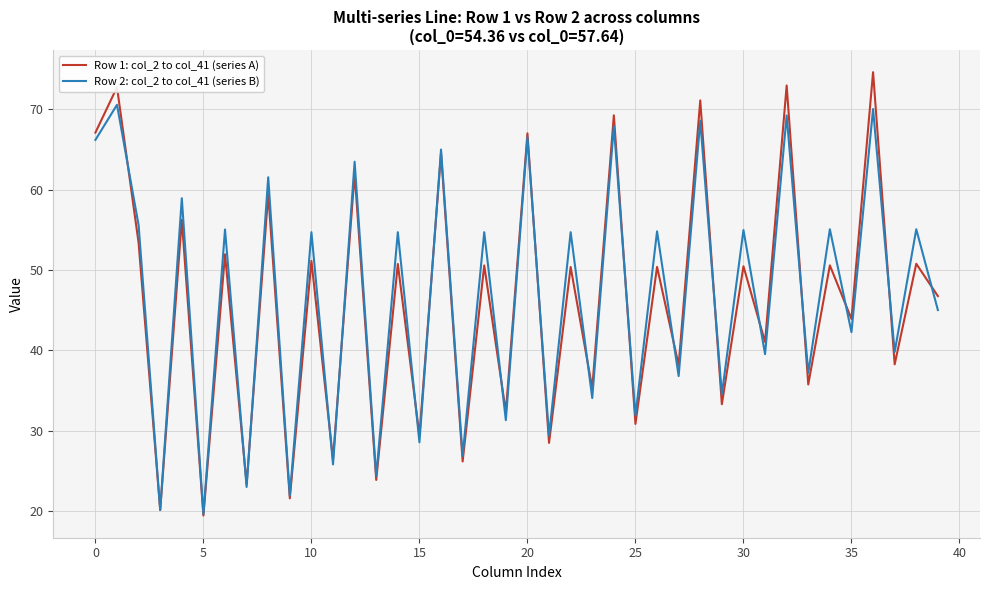

What is the average value of the Row 2: col_2 to col_41 (series B) series?

46.7